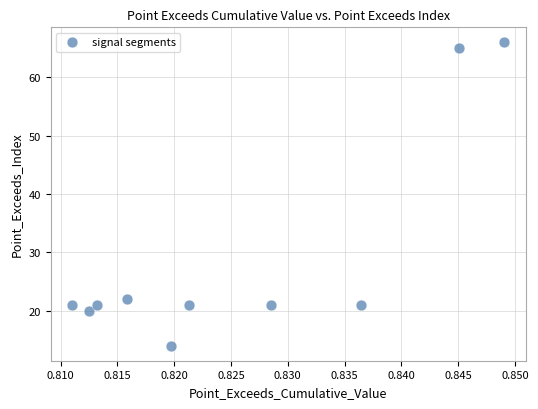

What is the range of Y values (max minus min)?

52